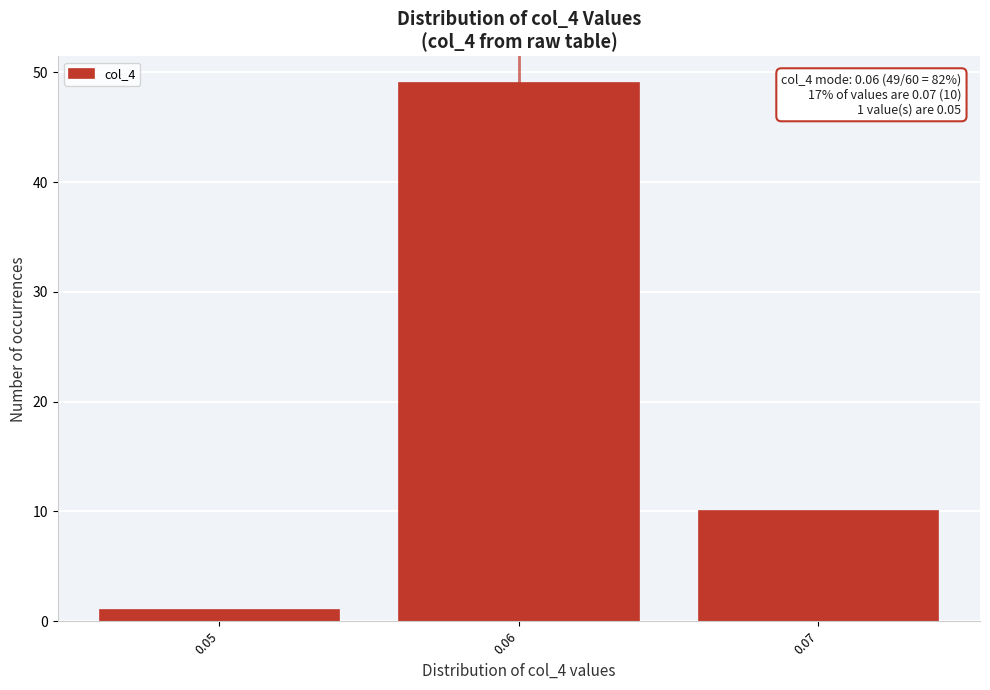

Reading left to right, list all the values displayed in this chart.

0.05=1	0.06=49	0.07=10